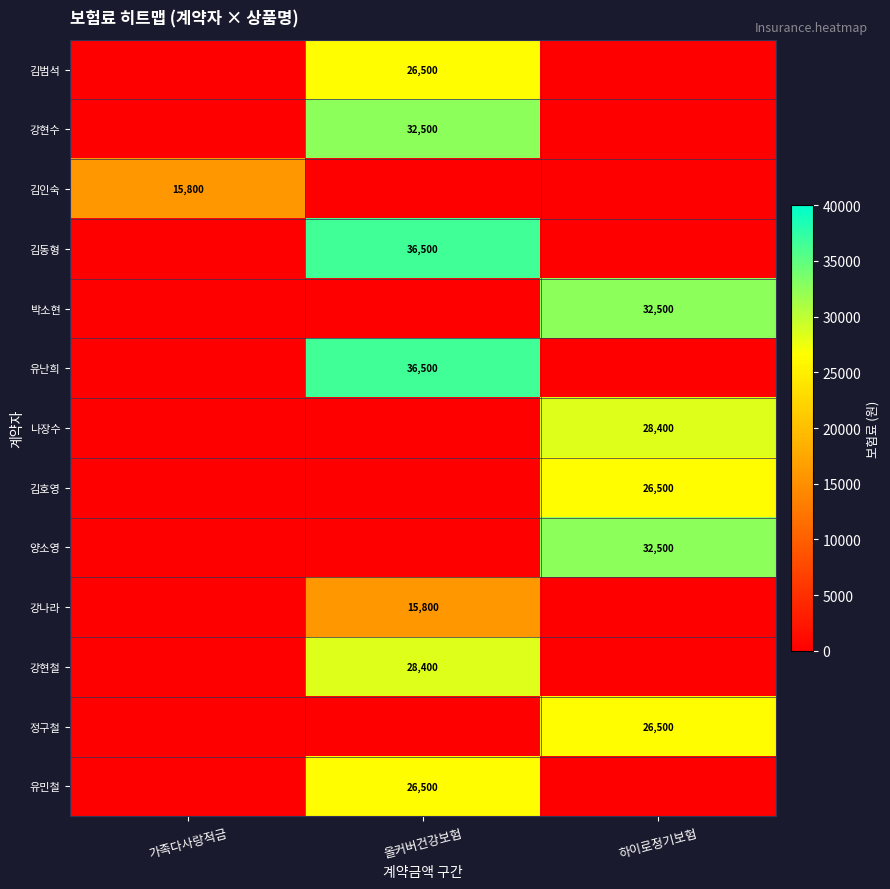

Is it true that 김인숙 equals 8691 at 가족다사랑적금?

False